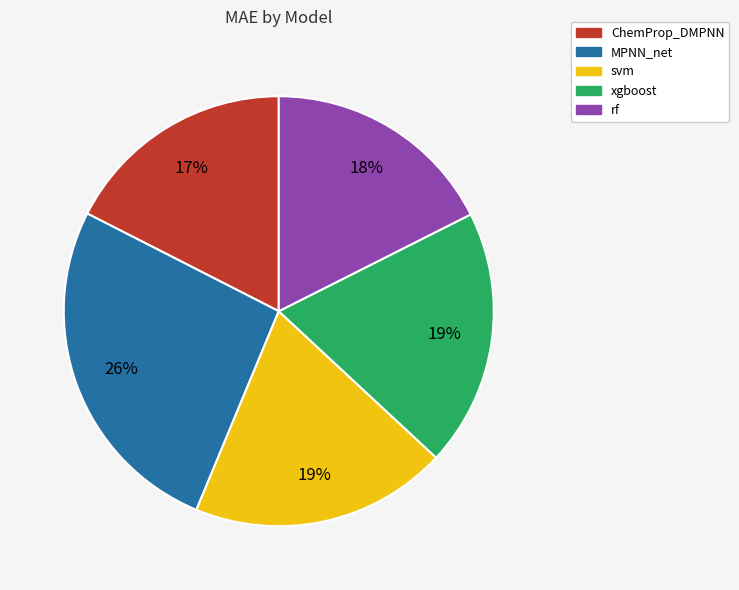

Between MPNN_net and rf, which is larger?

MPNN_net